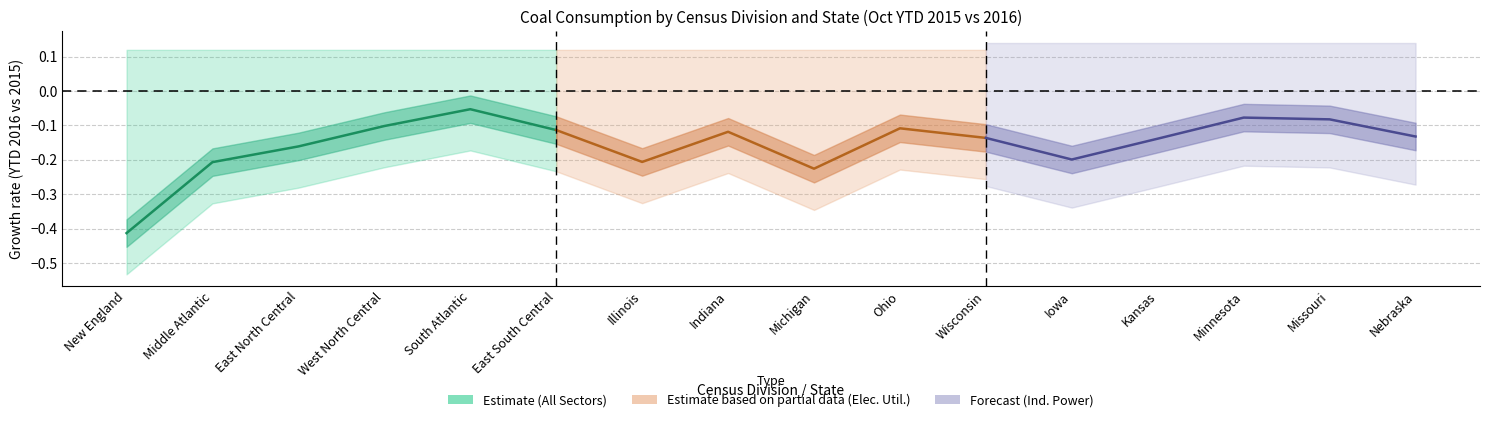

True or false: Ind. Power 2016 has a value of -0.1 at Minnesota.

False